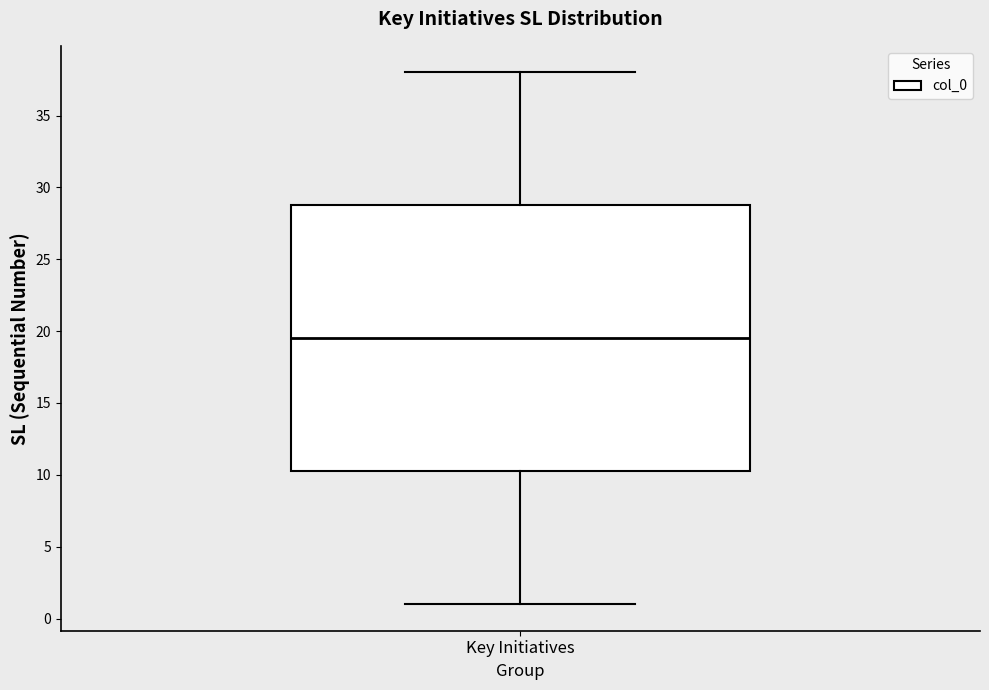

Transcribe this box plot: give where the median line is, the range the box spans, and where the two whiskers end, as read against the y-axis. The values are not printed on the chart, so give them approximately, as read against the axis.

median 19.5, box 10.5 to 29.0, whiskers 1.0 to 38.0